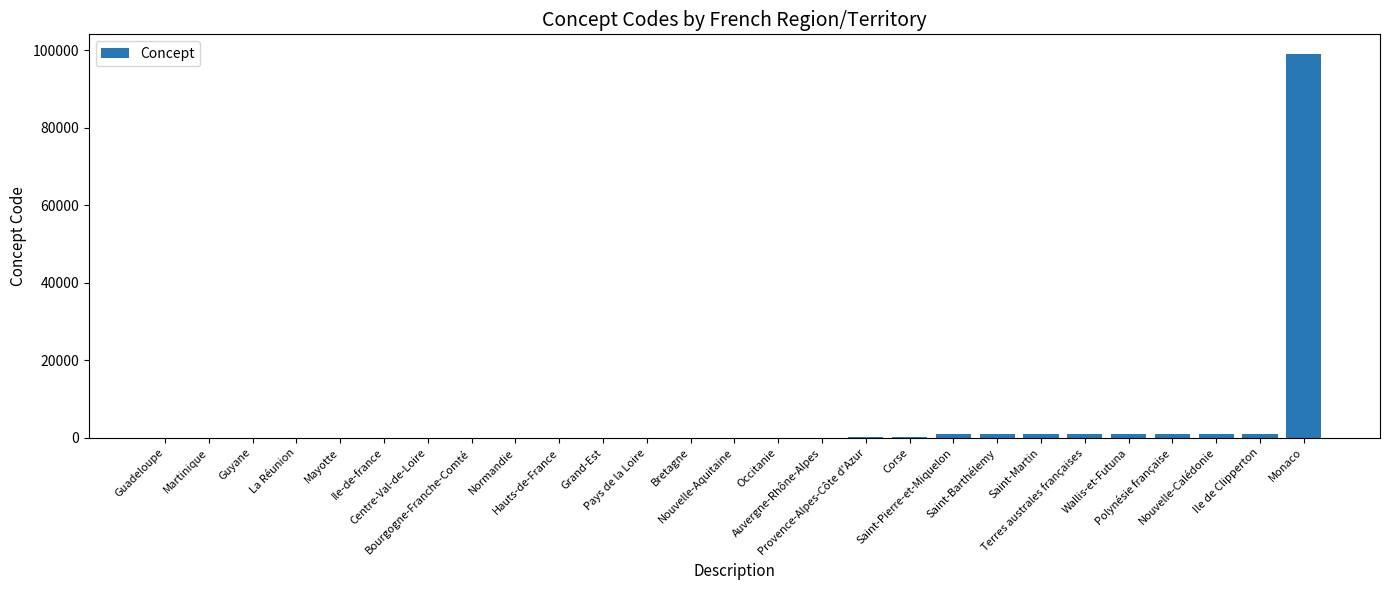

What is the sum of all values?

107711